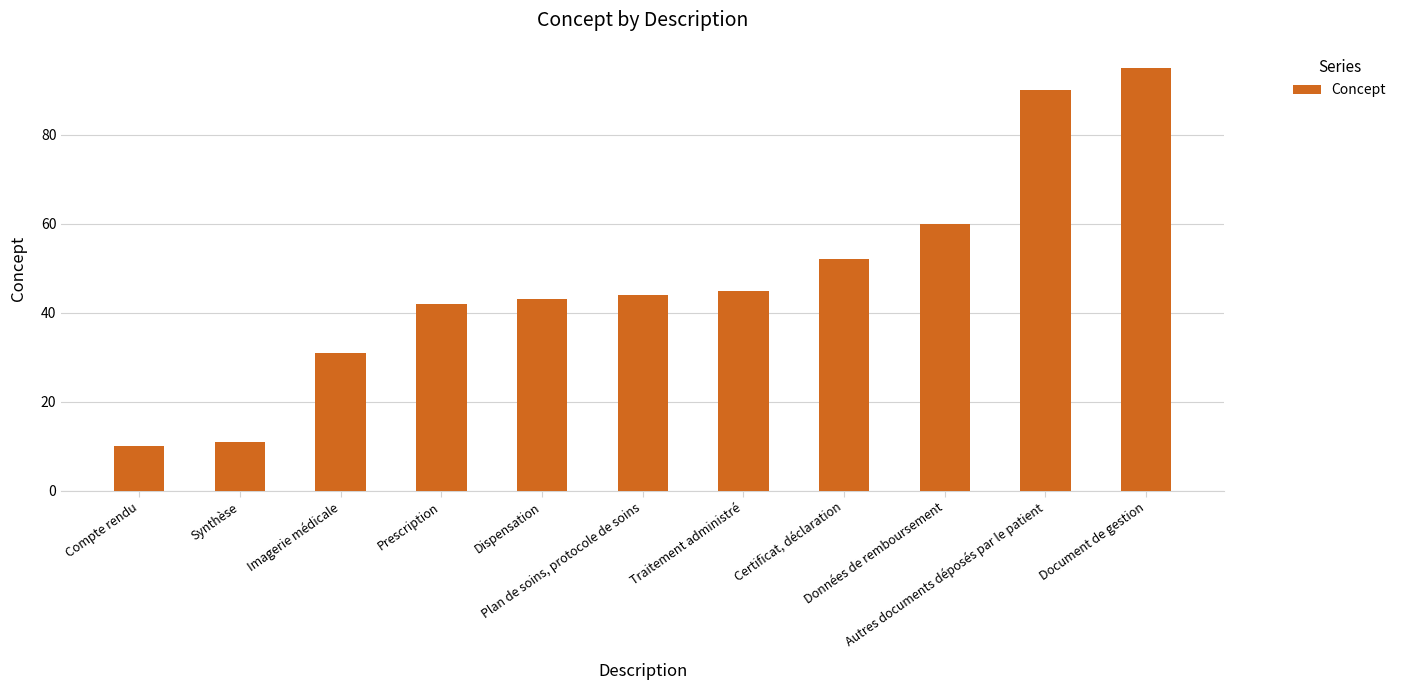

What is the ratio of the value at Données de remboursement to the value at Traitement administré?

1.3